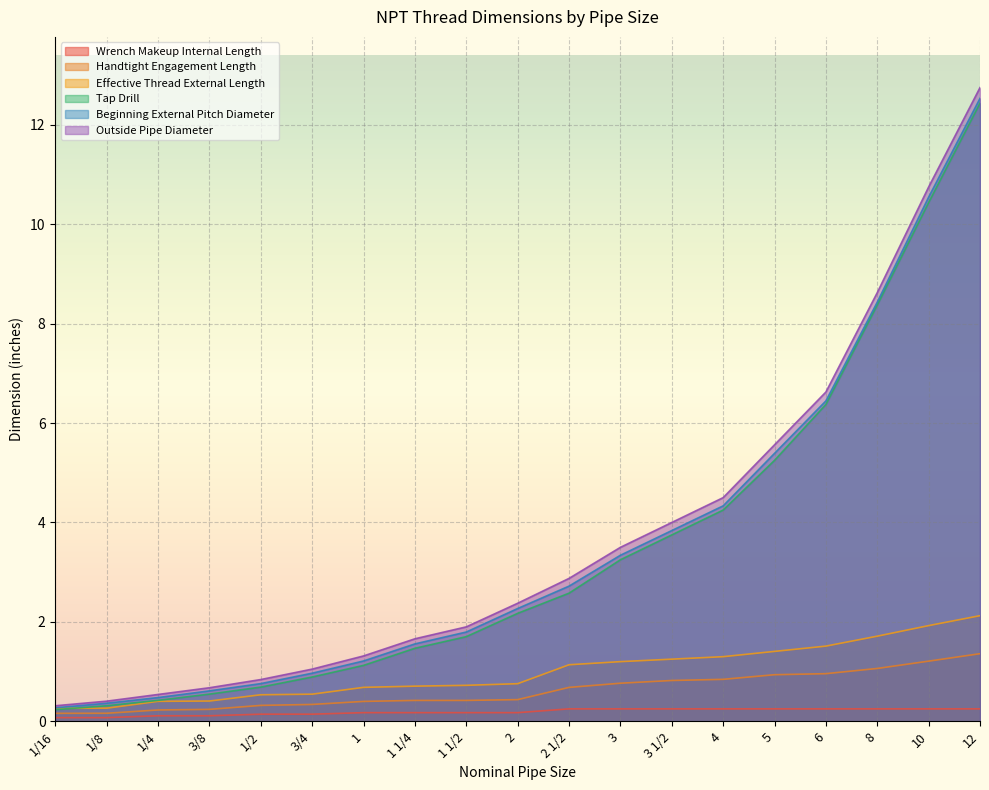

True or false: Wrench Makeup Internal Length and Outside Pipe Diameter intersect in this chart.

False